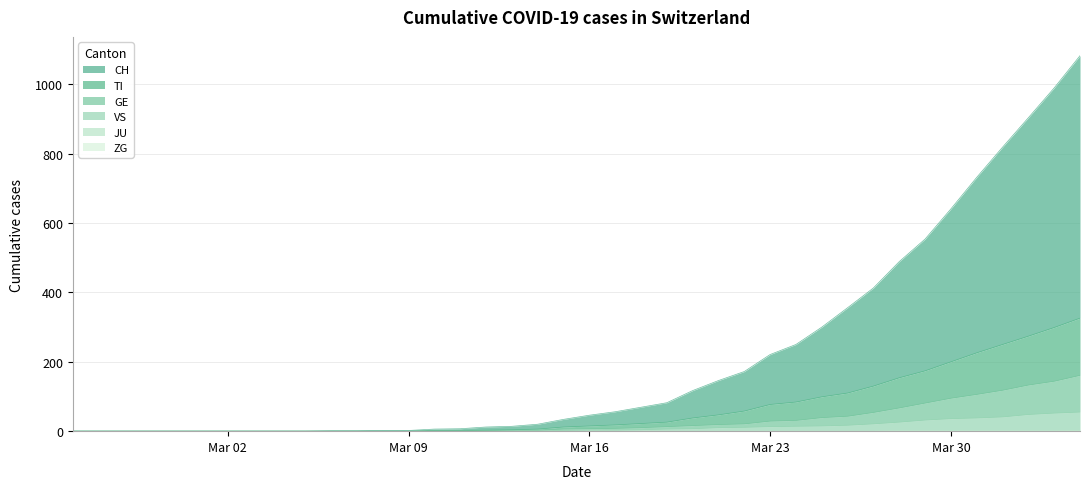

Does the chart display data point markers on the line(s)?

No